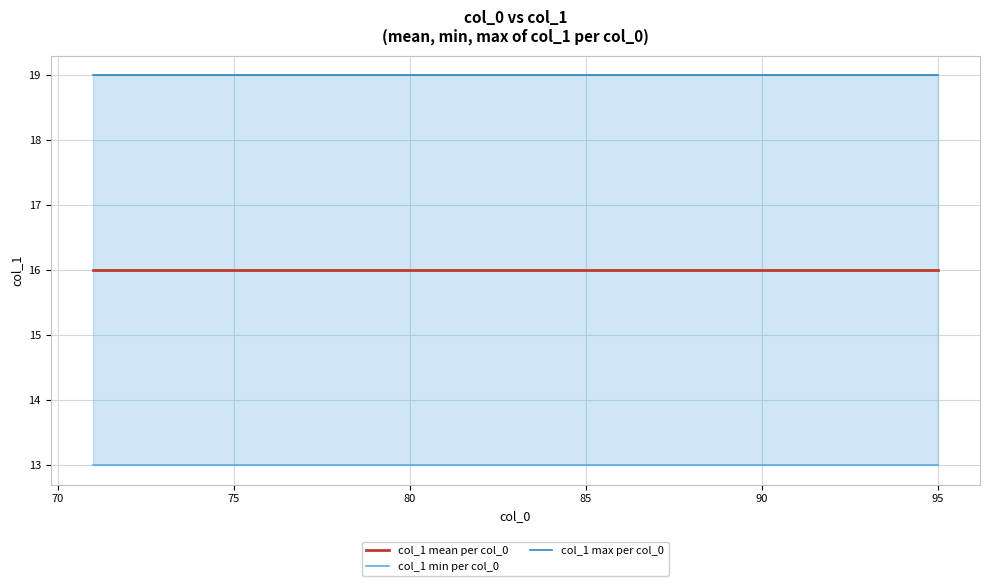

What are all the series names shown in the legend?

col_1 mean per col_0, col_1 min per col_0, col_1 max per col_0